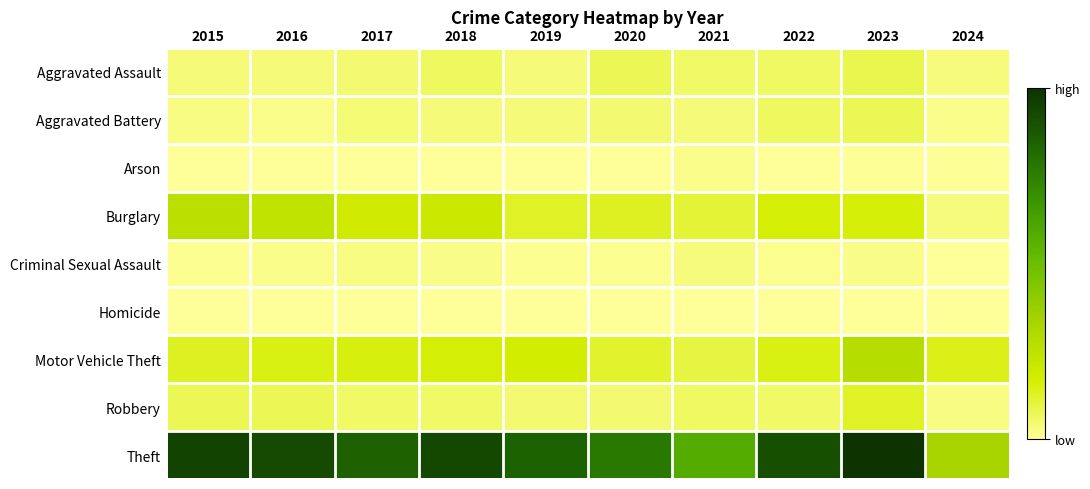

Count the number of data series in this chart.

9